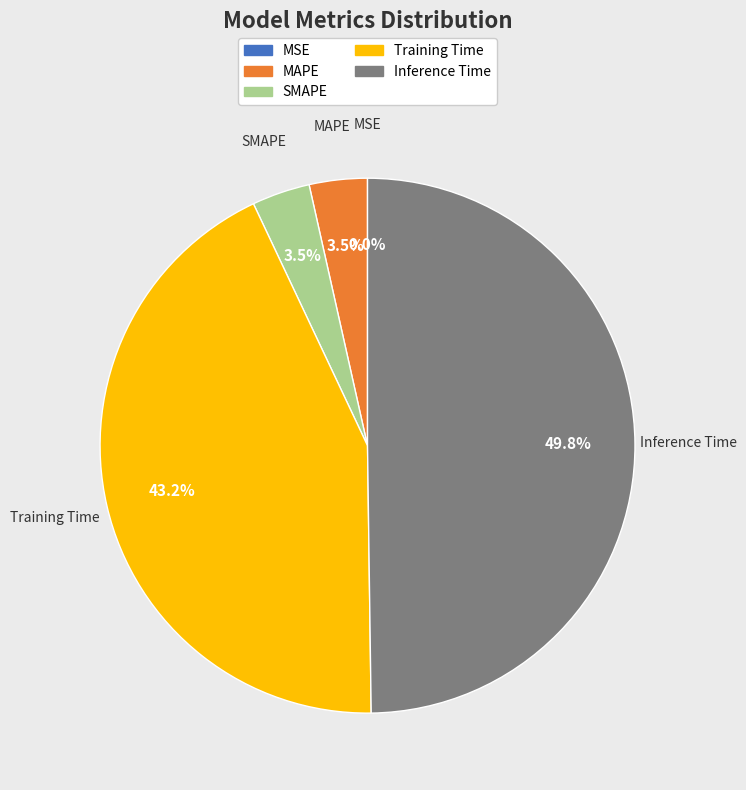

What percentage is the SMAPE slice, to the nearest percent?

4%